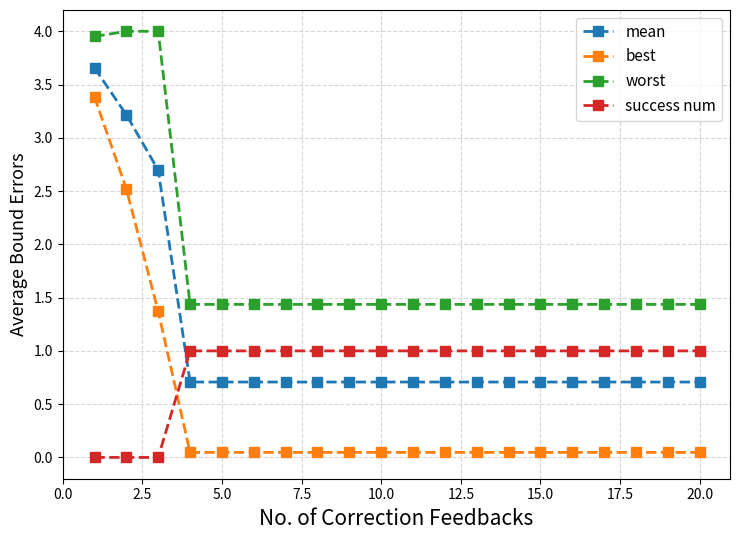

What is the sum of all mean values?

21.6